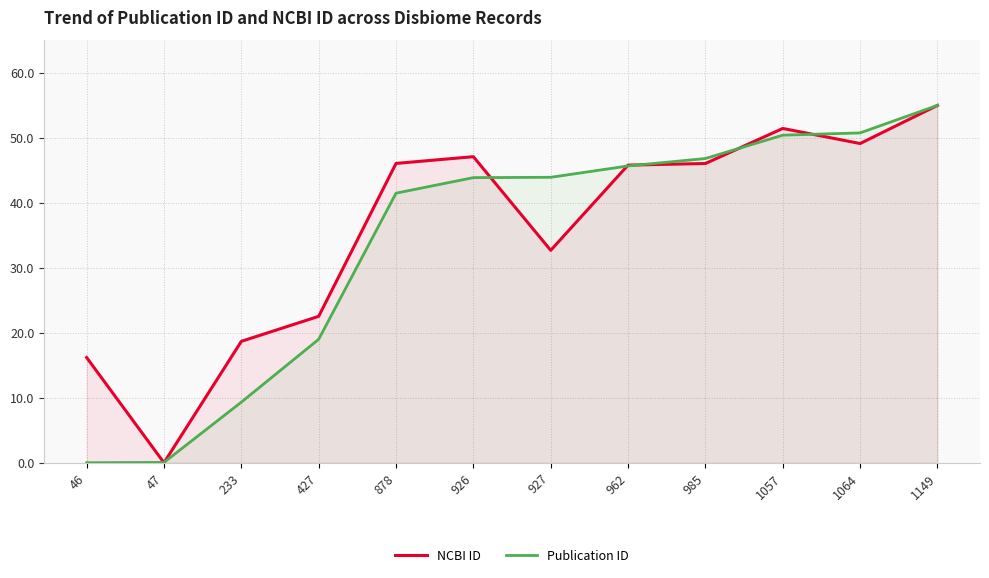

Reading left to right, transcribe all the data shown in this chart.

NCBI ID: 46=16.2	47=0.0	233=18.7	427=22.5	878=46.1	926=47.1	927=32.7	962=45.8	985=46.1	1057=51.4	1064=49.1	1149=55.0
Publication ID: 46=0.0	47=0.0	233=9.3	427=19.0	878=41.5	926=43.9	927=43.9	962=45.7	985=46.8	1057=50.4	1064=50.8	1149=55.0